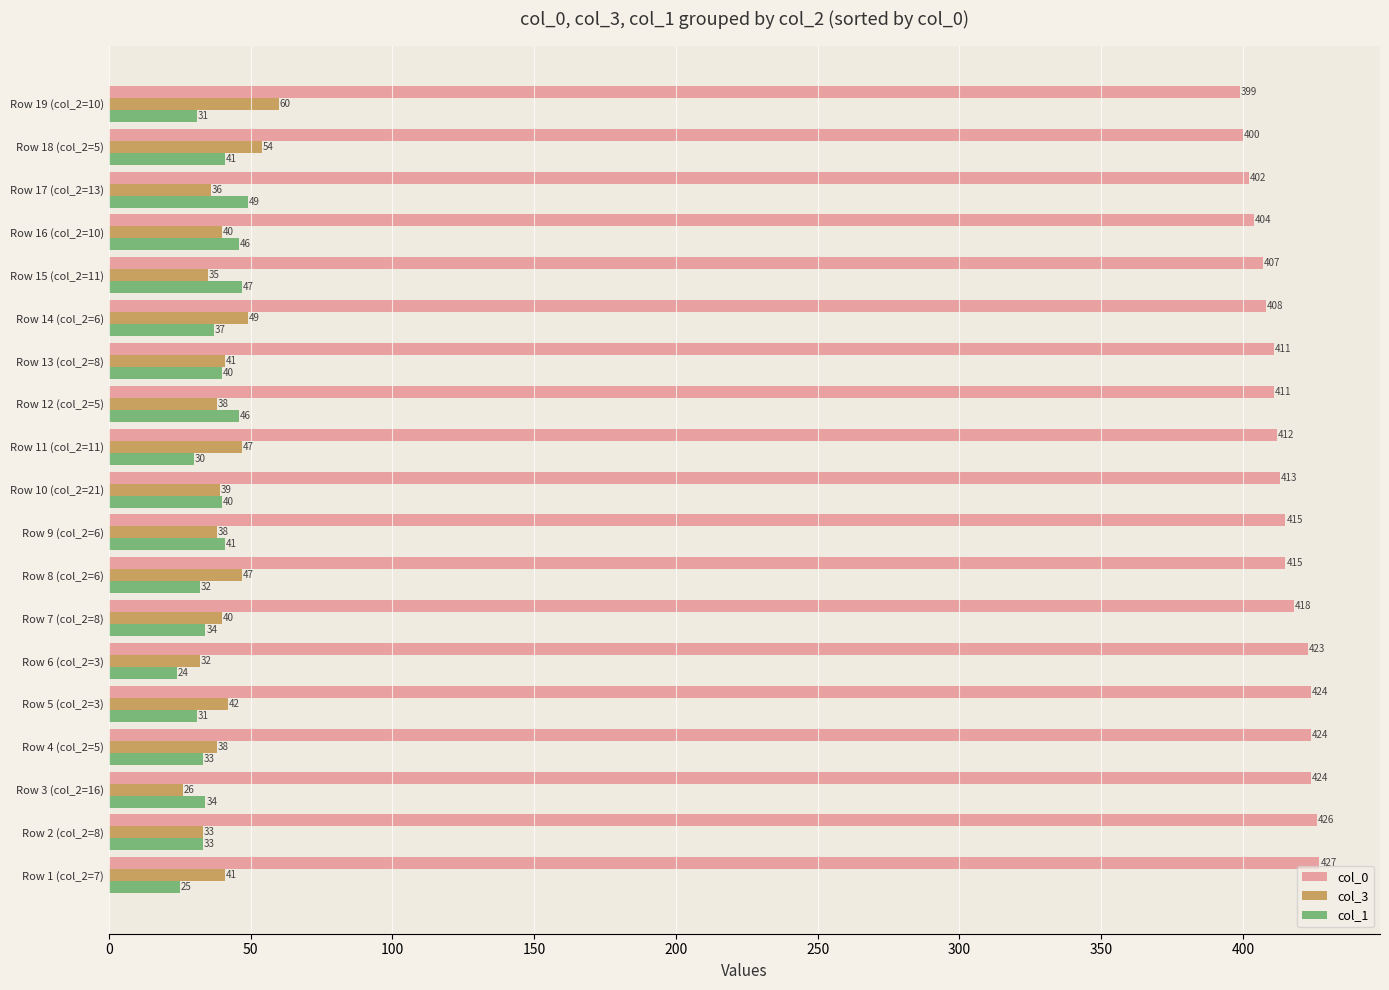

At how many categories does at least one series exceed 270?

19